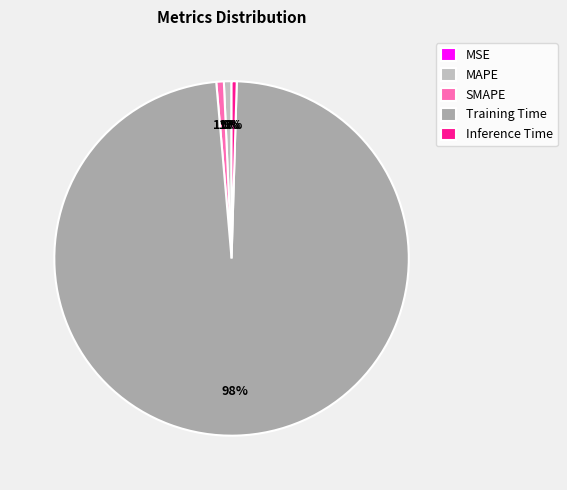

Is it true that MAPE is 1% of the pie?

True